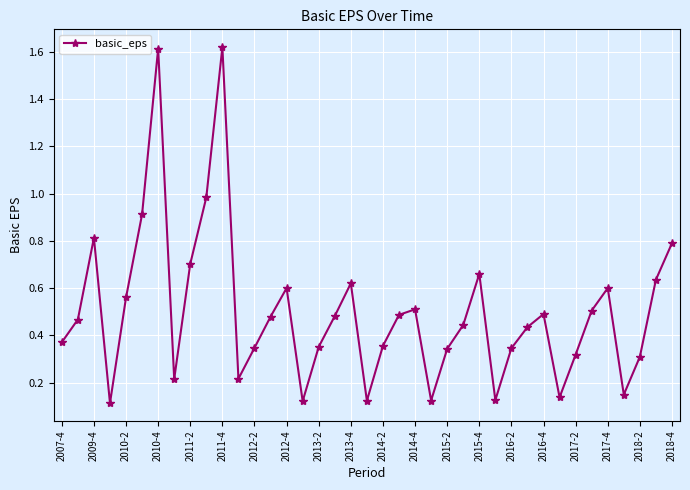

How many data points does each series have?

39